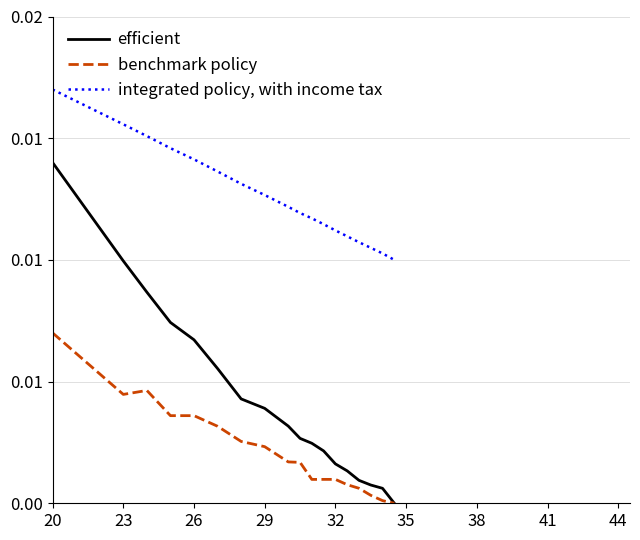

What is the label of the 15th point from the right?

29